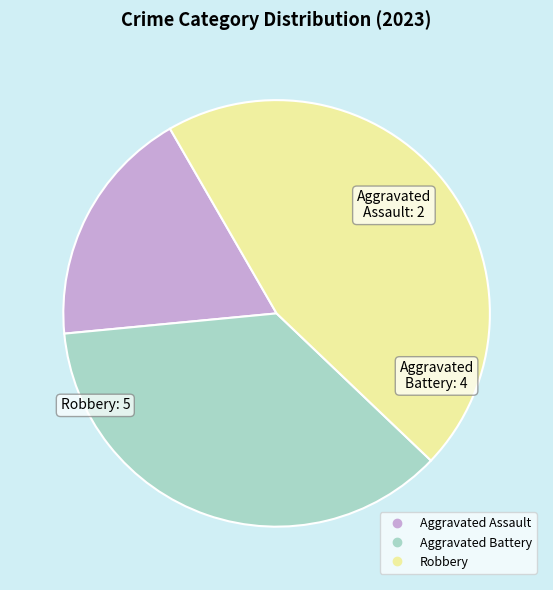

Is there any slice that represents more than half of the pie?

No